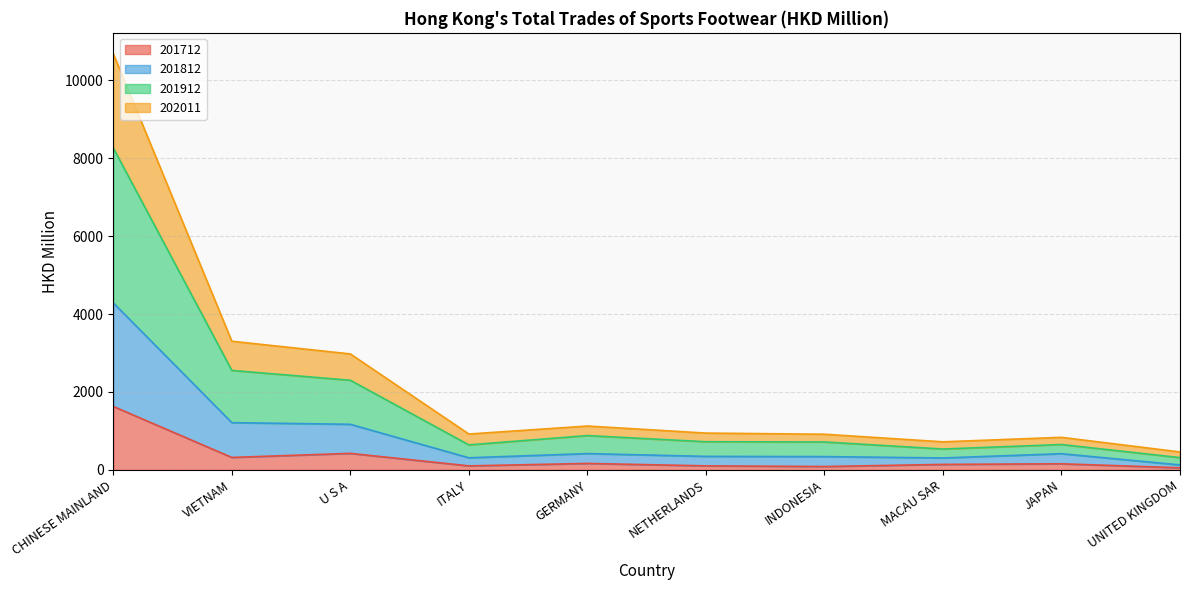

True or false: 201912 and 201812 cross at least once.

False